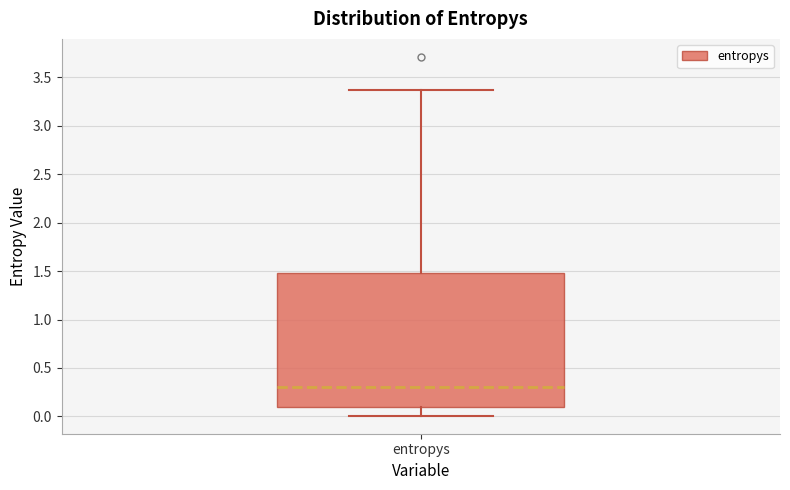

Transcribe this box plot: give where the median line is, the range the box spans, and where the two whiskers end, as read against the y-axis. The values are not printed on the chart, so give them approximately, as read against the axis.

median 0.30, box 0.10 to 1.50, whiskers 0.00 to 3.35